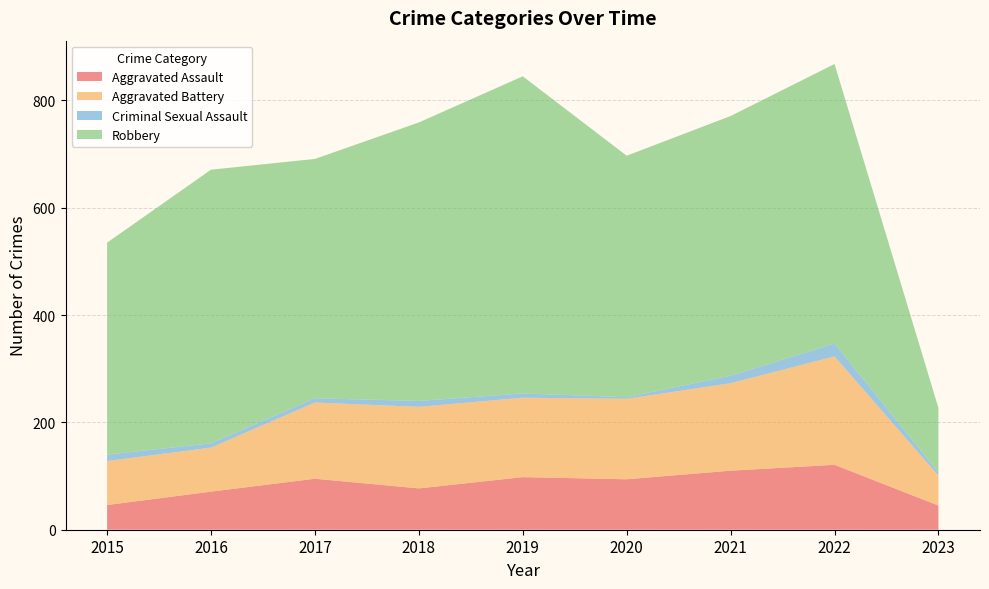

Reading left to right, what are all the values shown in this chart?

Aggravated Assault: 2015=46	2016=71	2017=95	2018=77	2019=98	2020=94	2021=110	2022=121	2023=45
Aggravated Battery: 2015=82	2016=82	2017=142	2018=152	2019=148	2020=150	2021=163	2022=202	2023=56
Criminal Sexual Assault: 2015=12	2016=8	2017=8	2018=11	2019=8	2020=3	2021=14	2022=24	2023=6
Robbery: 2015=395	2016=510	2017=446	2018=519	2019=591	2020=450	2021=484	2022=521	2023=120
Total: 2015=535	2016=672	2017=692	2018=760	2019=847	2020=700	2021=775	2022=873	2023=228